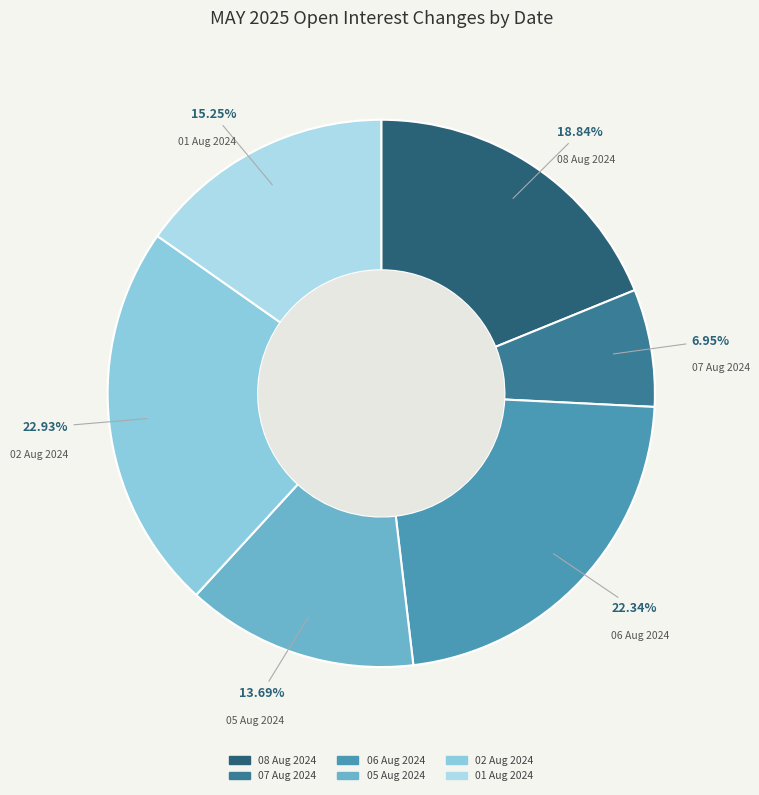

To the nearest percent, what is the difference between the largest and smallest slice percentages?

16%